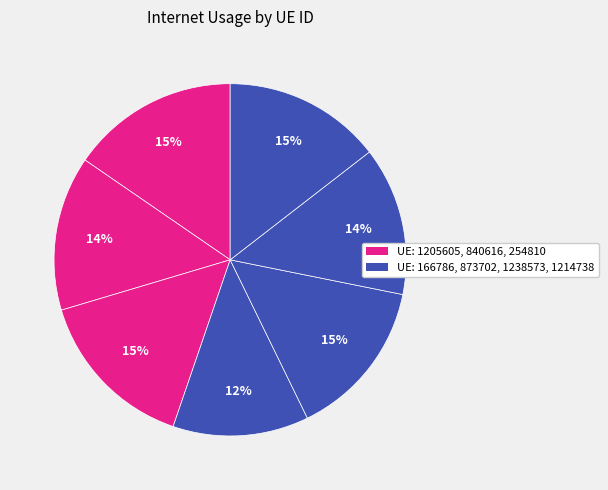

Count the number of slices in the pie.

7